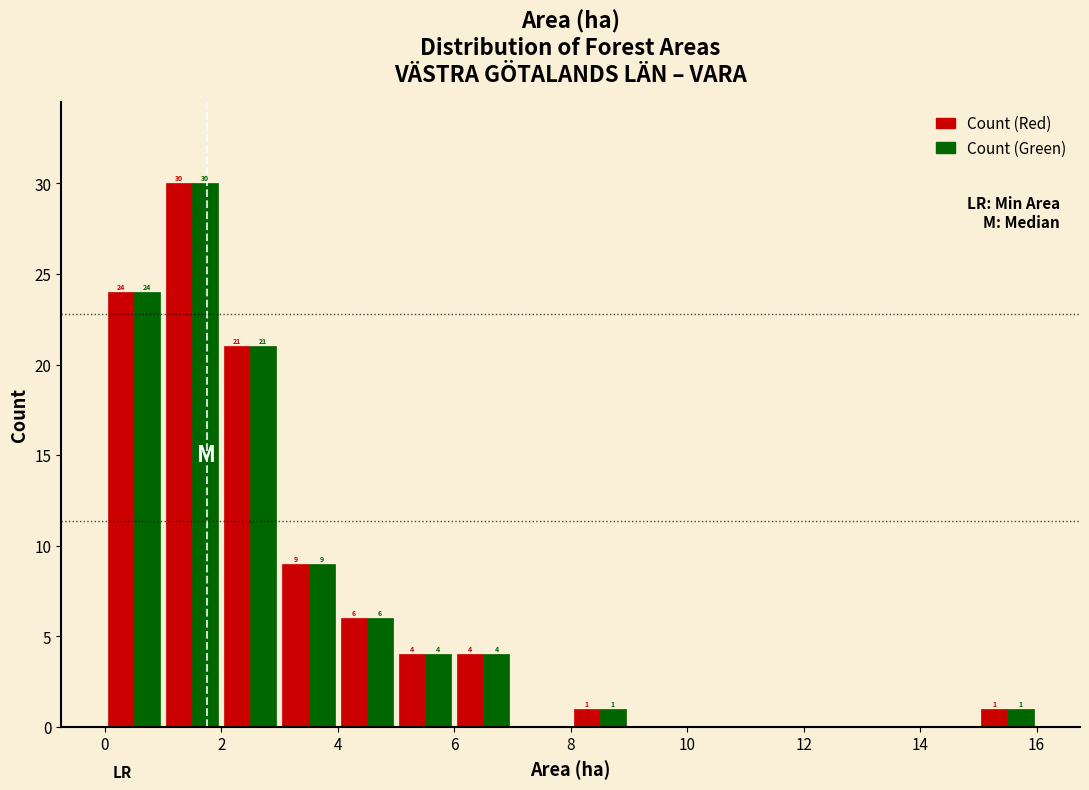

In the Count (Red) series, which range on the x-axis has the tallest bar?

1 to 2